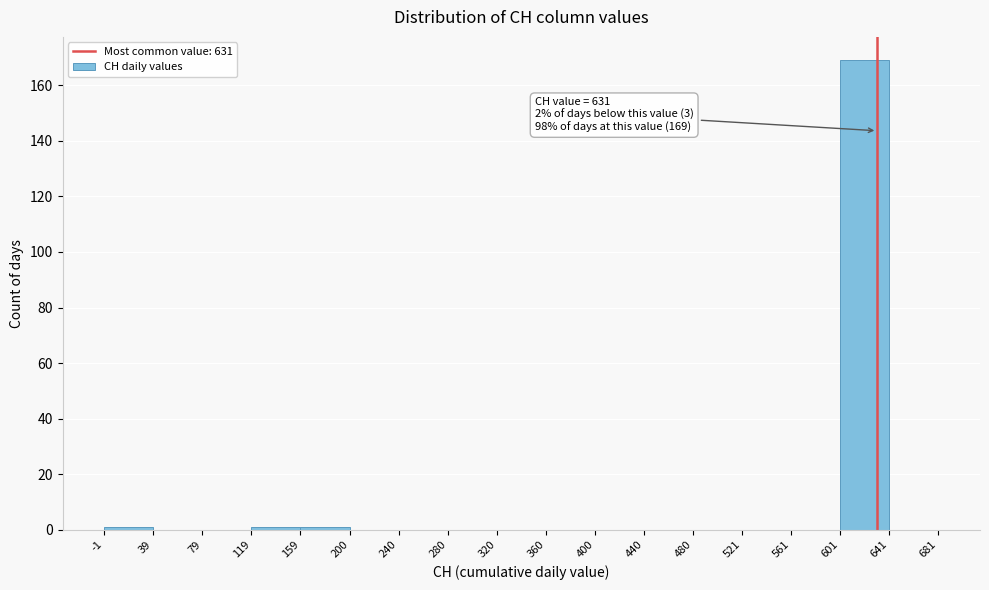

Which range on the x-axis has the tallest bar?

601 to 641